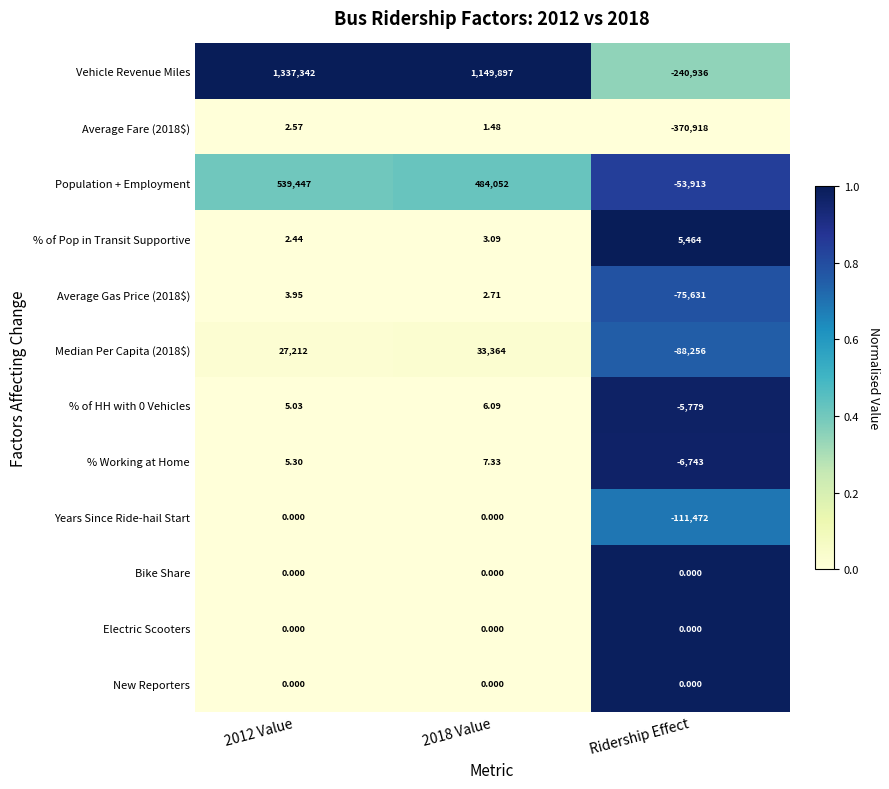

At which category does the chart reach its minimum across all series?

Ridership Effect